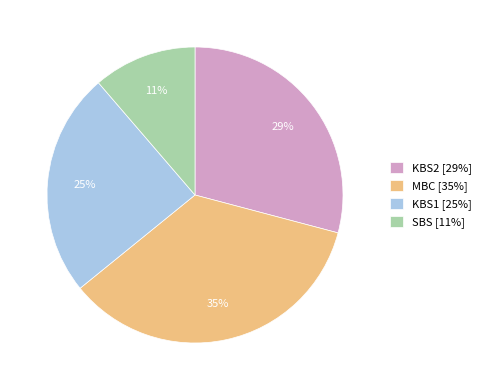

Count the number of slices in the pie.

4